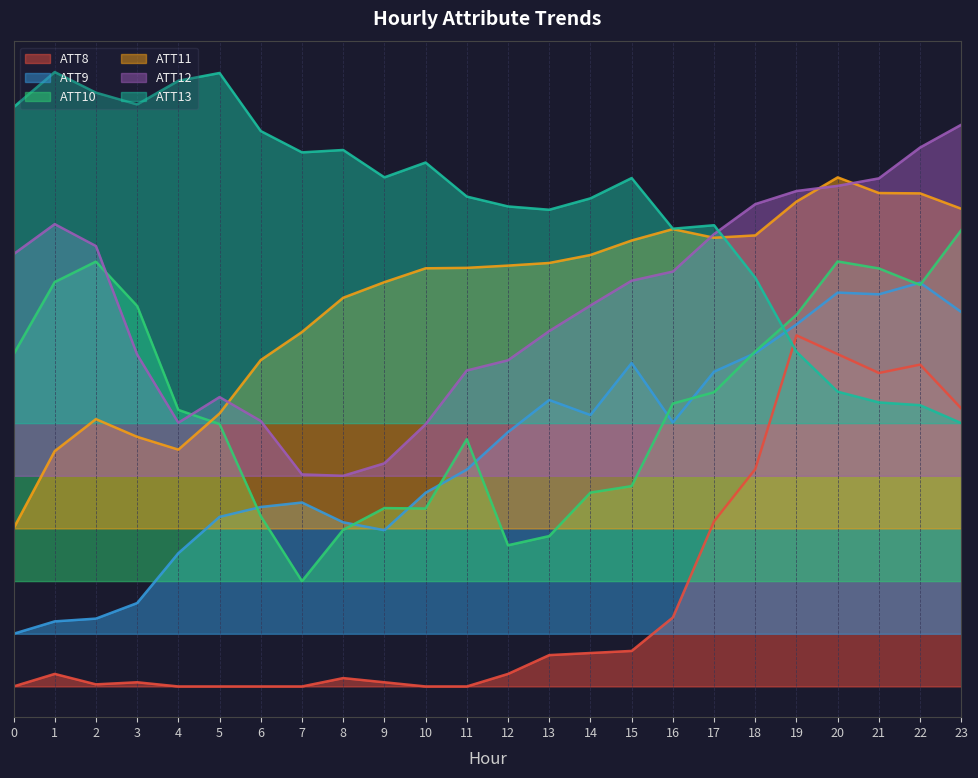

Count the number of data series in this chart.

6